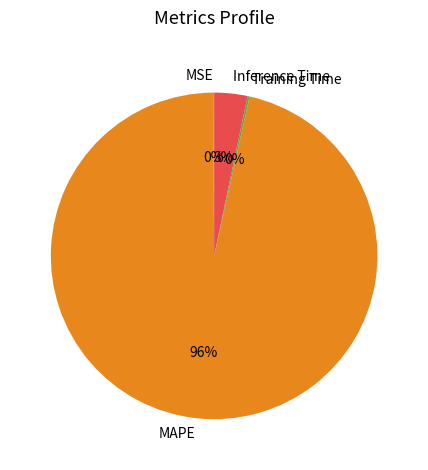

Is there a majority slice in this chart?

Yes